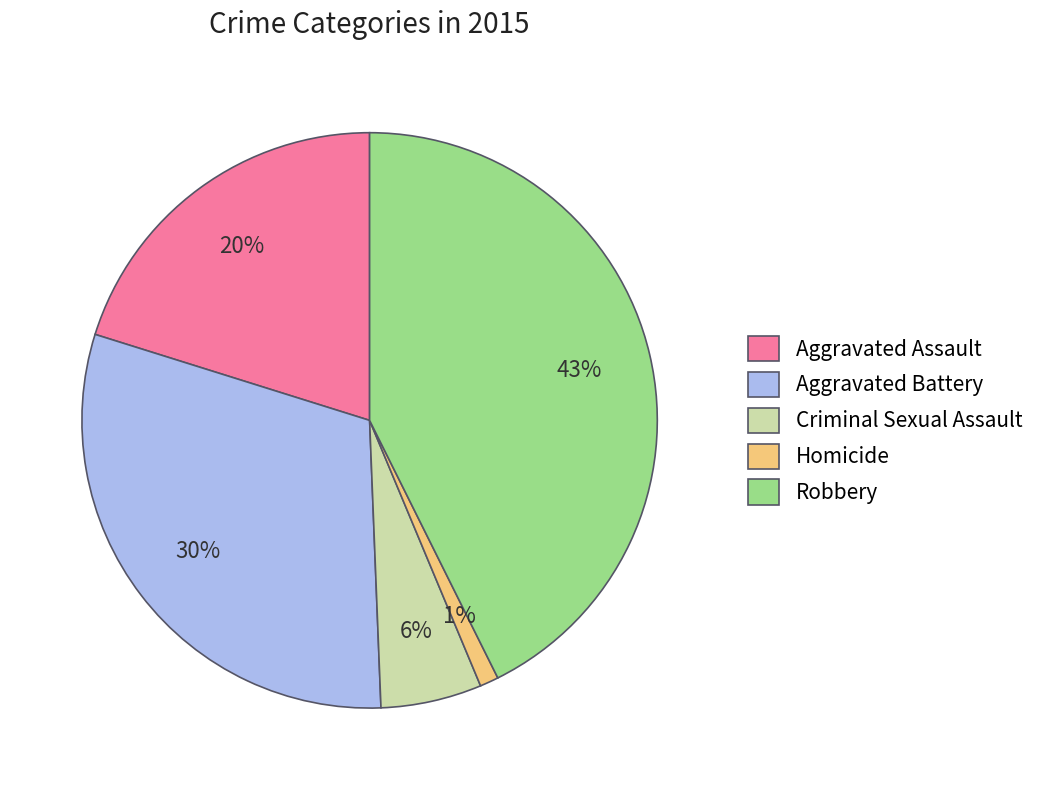

Count the number of slices in the pie.

5